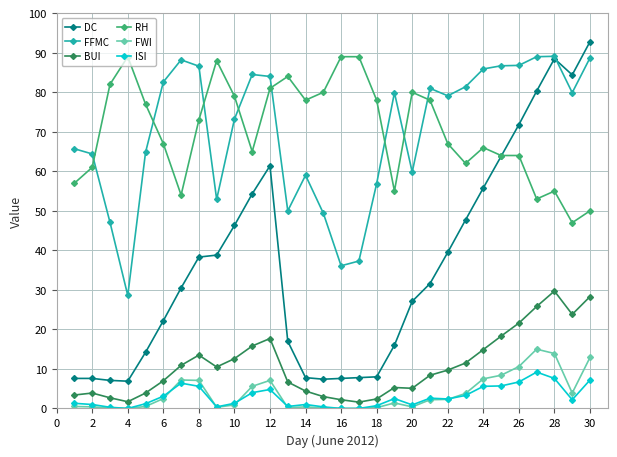

True or false: DC has more than 1 points higher than both neighbors.

True